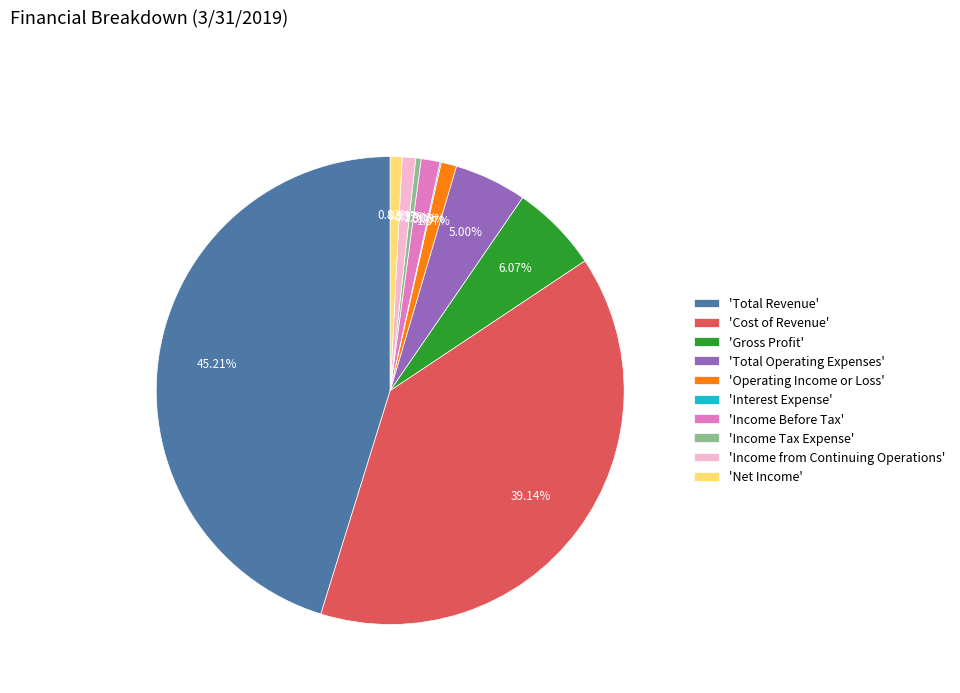

Which has a higher value, 'Net Income' or 'Gross Profit'?

'Gross Profit'